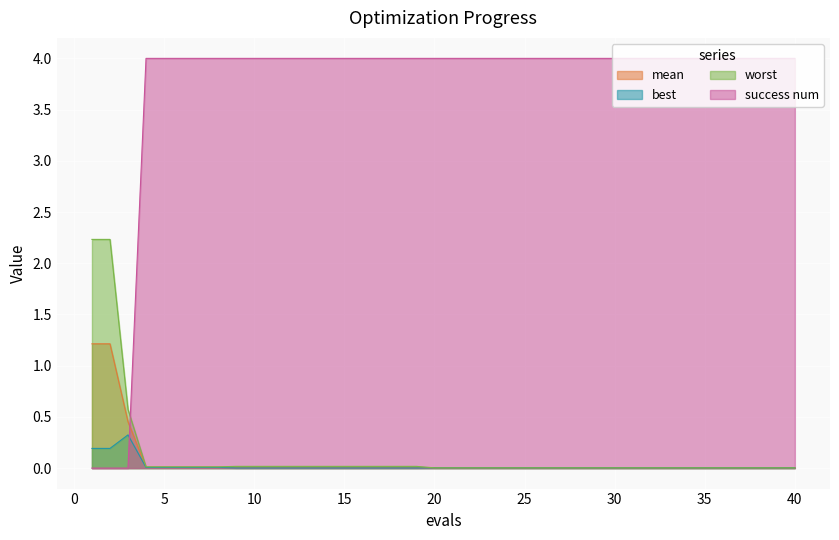

Which series has the largest range (max minus min)?

success num